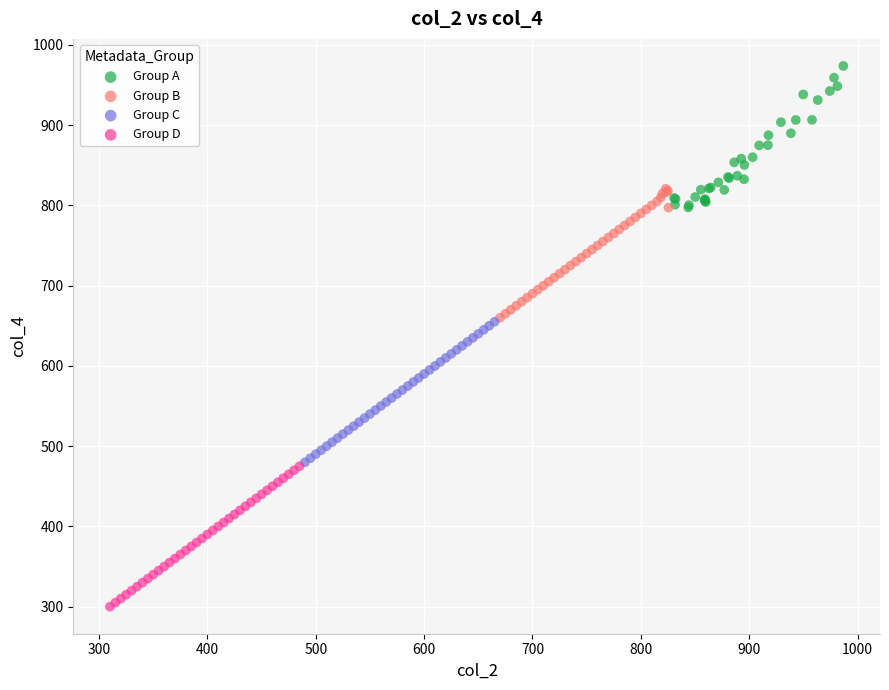

Which series reaches the minimum Y coordinate?

Group D